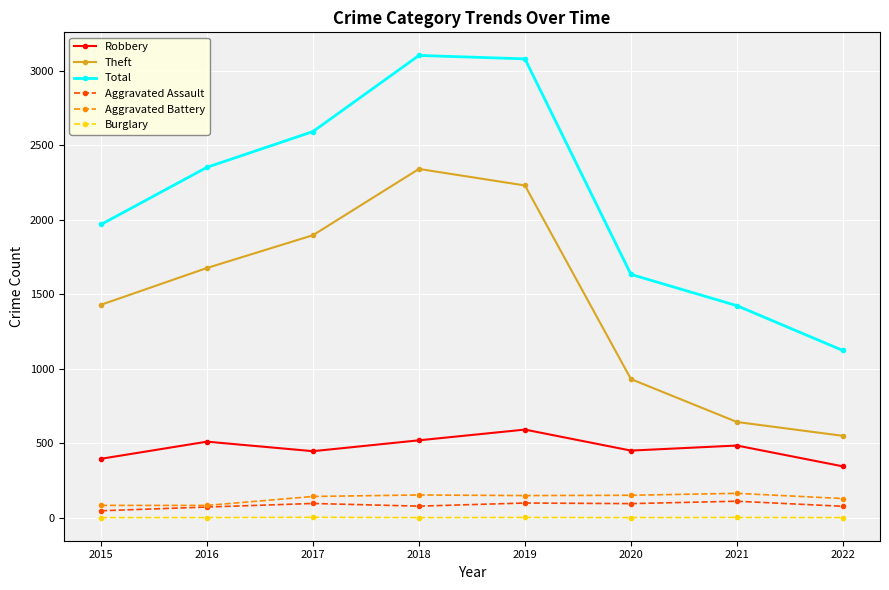

Is it true that Total equals 1490 at 2016?

False